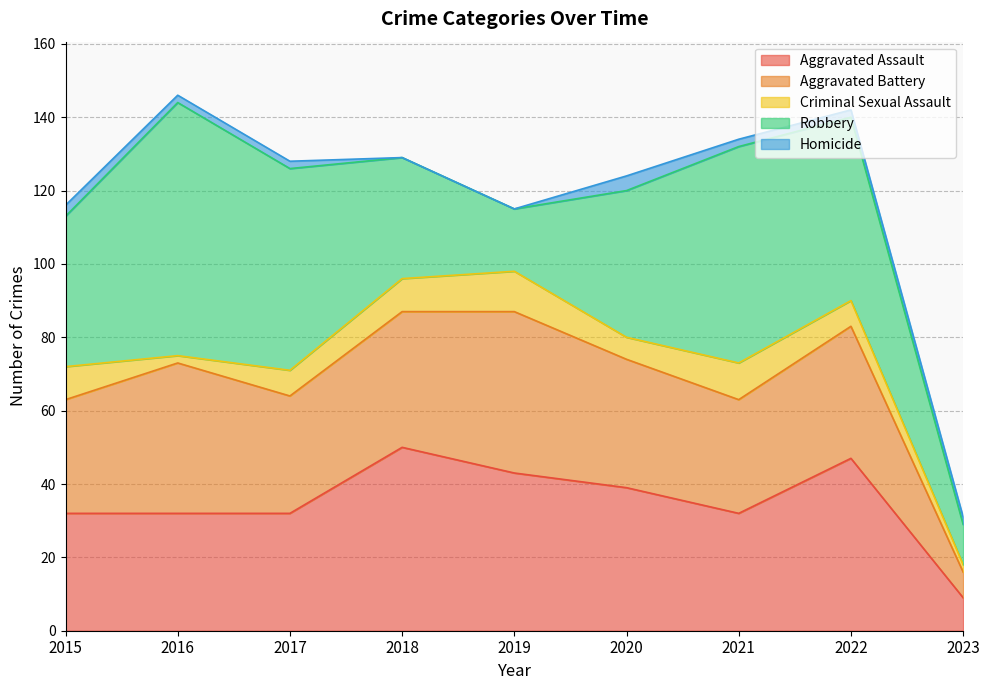

At which category is the sum across all series the highest?

2016